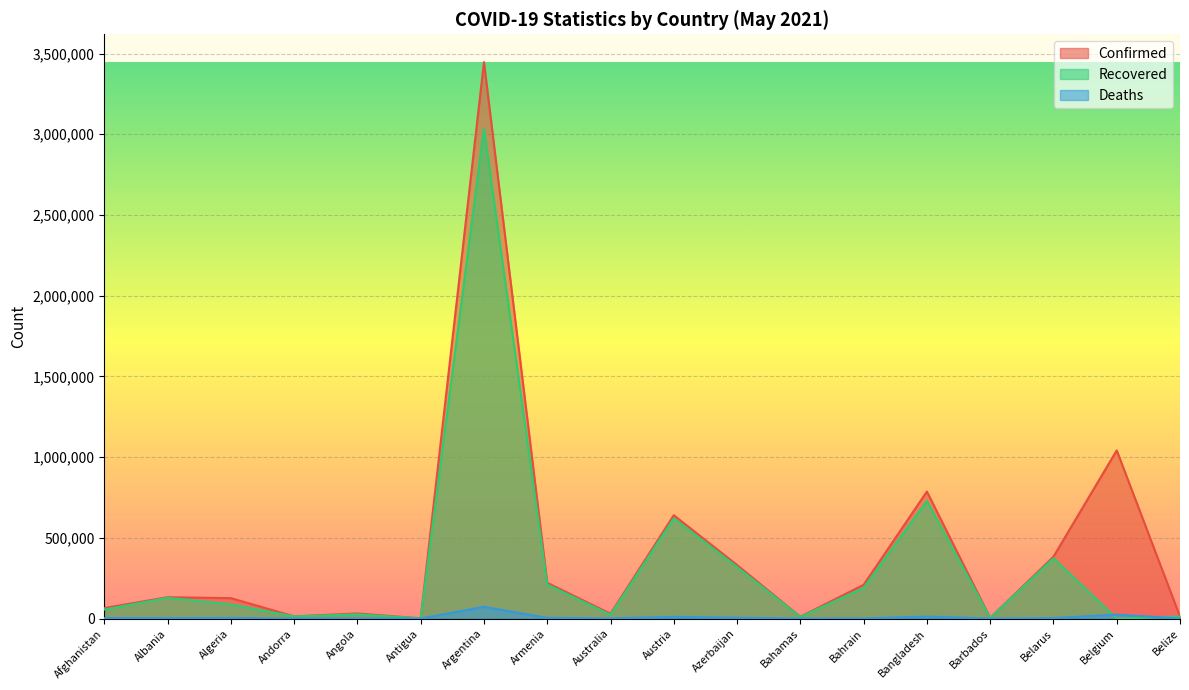

Which category has the highest value in the Confirmed series?

Argentina